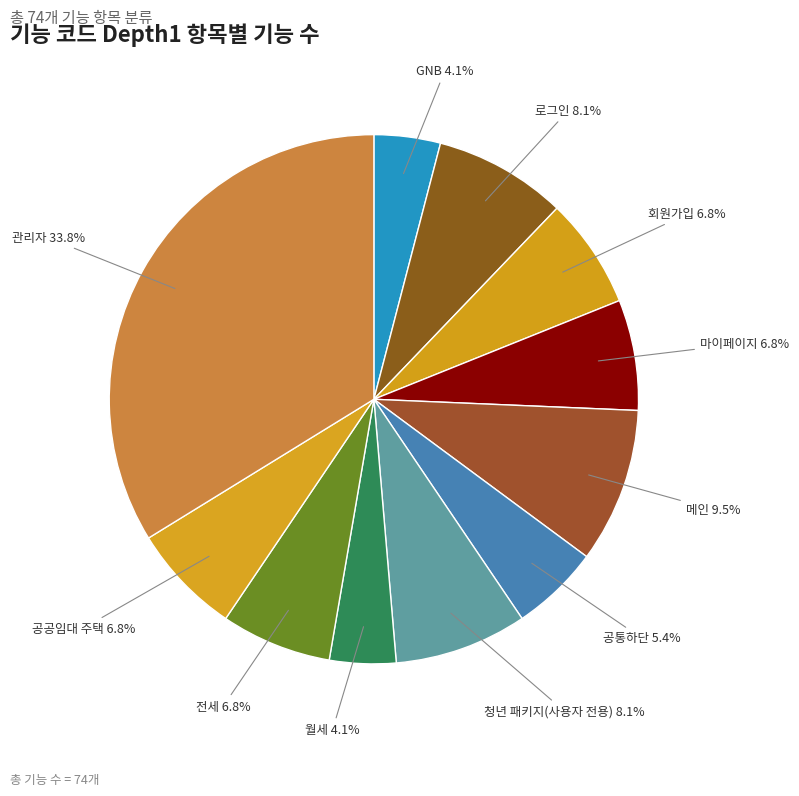

To the nearest percent, what portion does 전세 represent?

7%